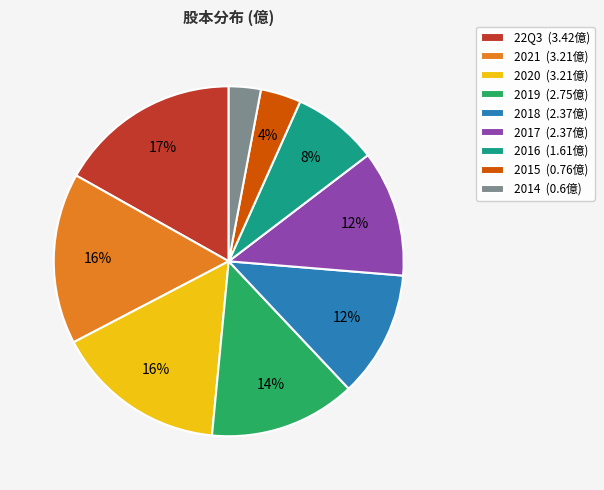

What percentage is the 2018 slice, to the nearest percent?

12%